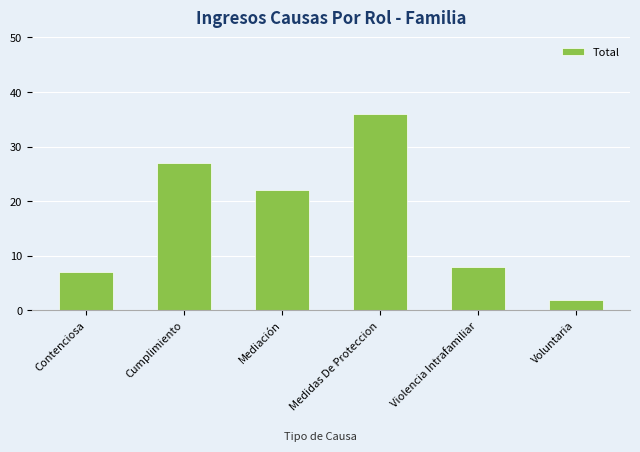

How many data points are less than 22?

3